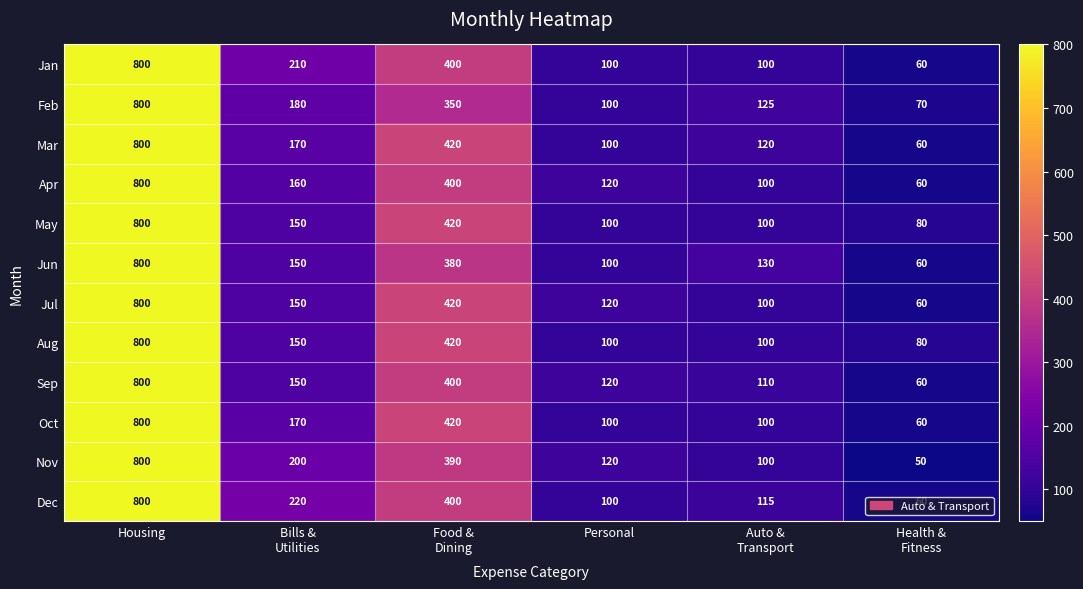

Where does the Oct series first go above 170?

Housing